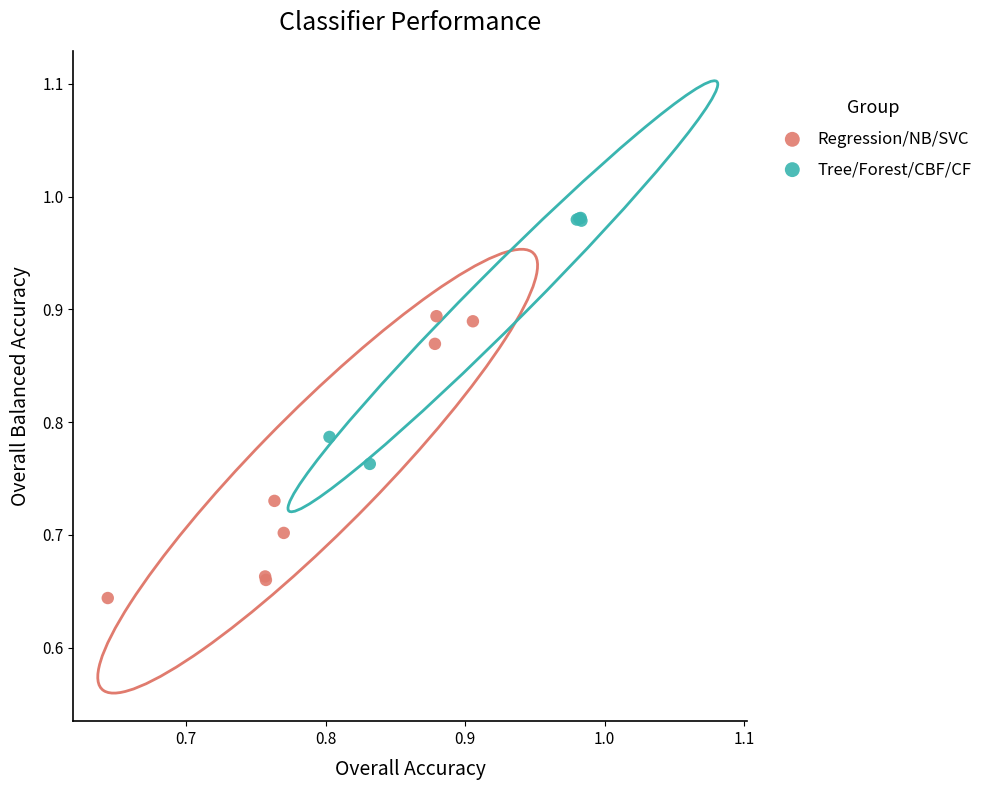

Which series reaches the minimum Y coordinate?

Regression/NB/SVC